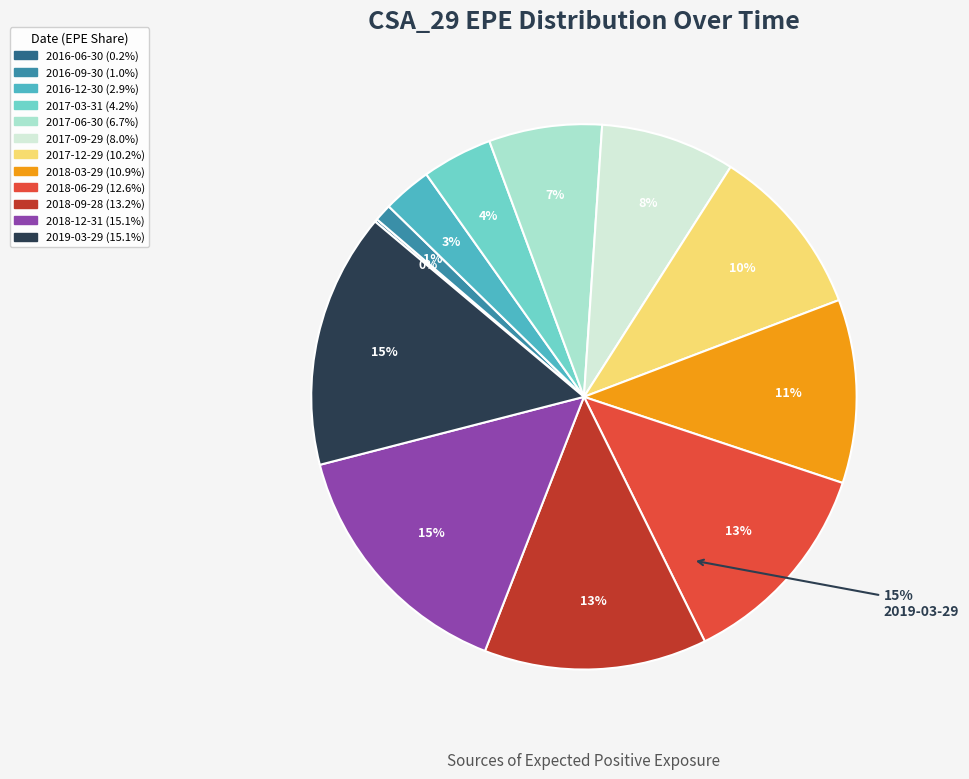

How many segments does this pie chart have?

12